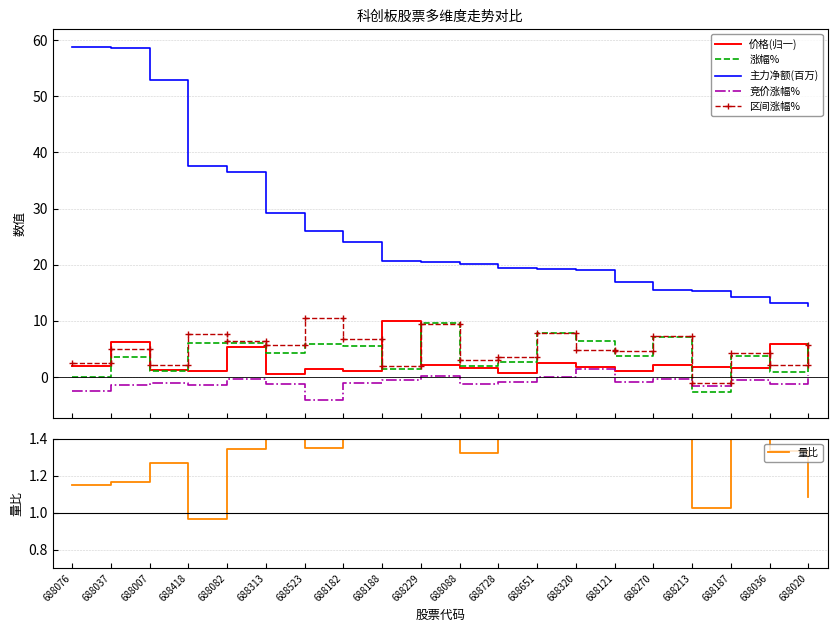

How many lines are shown in the chart?

6